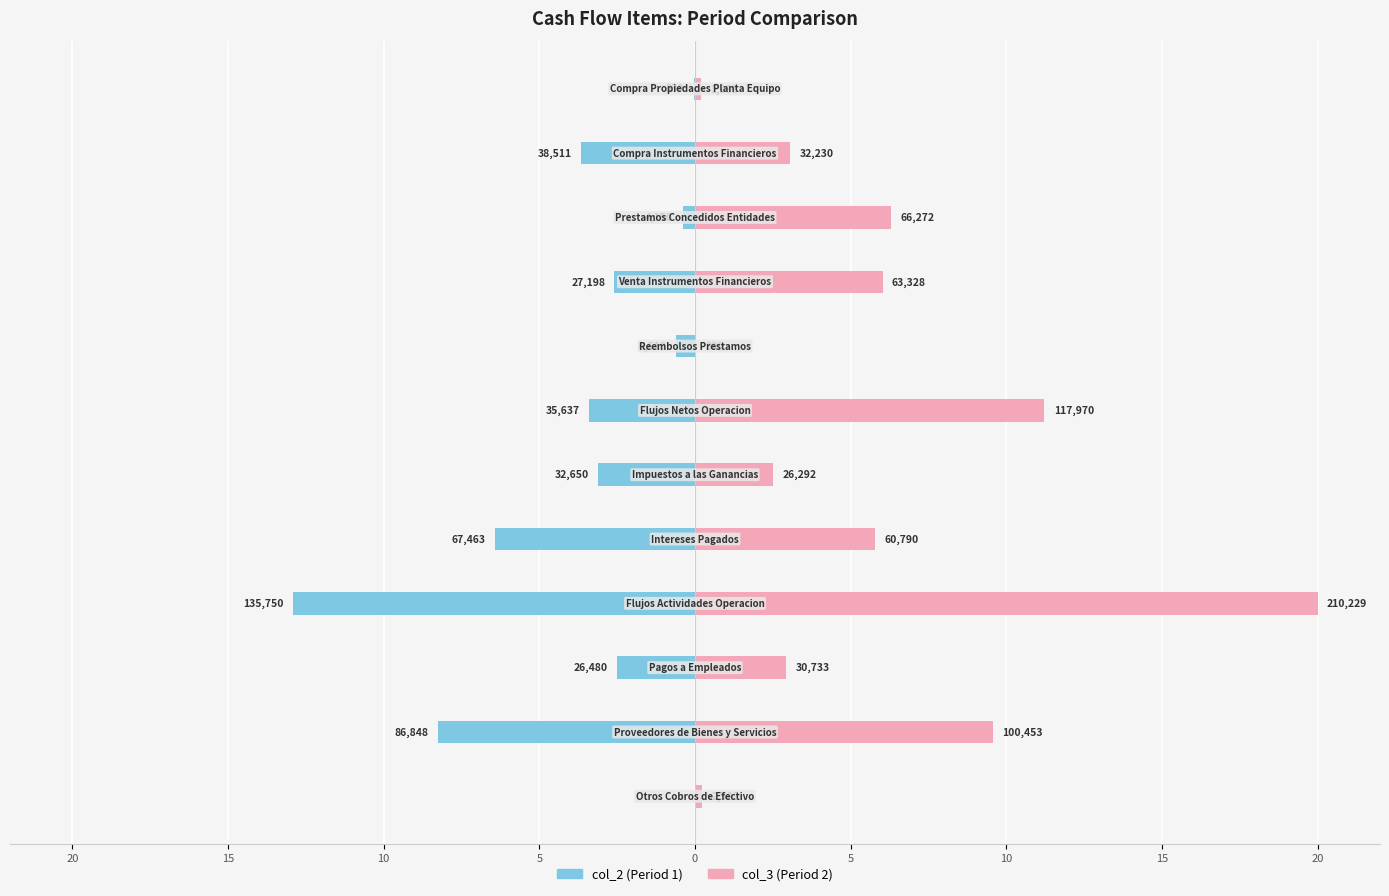

What is the average value of the col_2 series?

-3.7